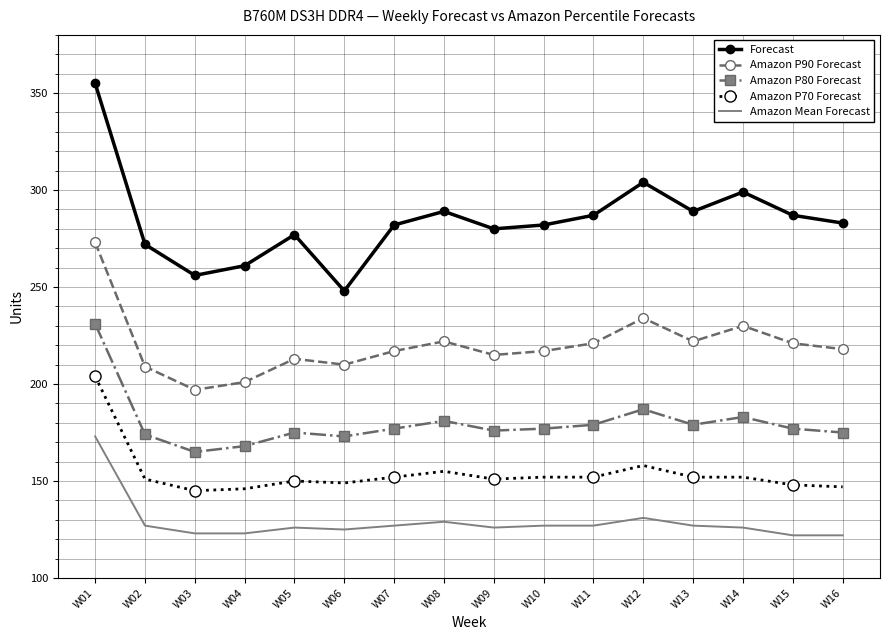

What is the minimum value for Forecast?

248